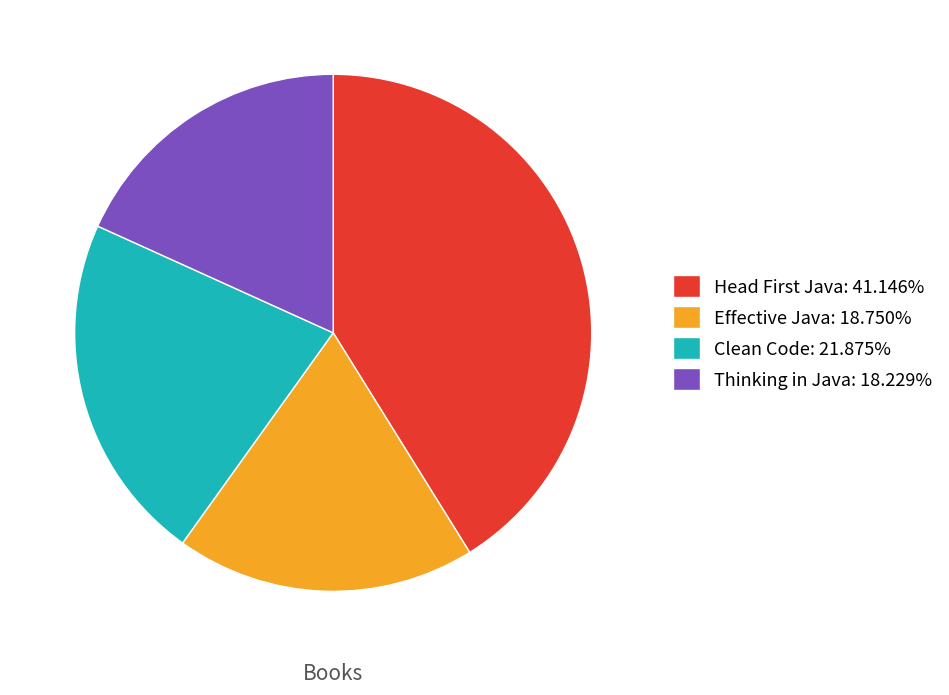

How many segments does this pie chart have?

4